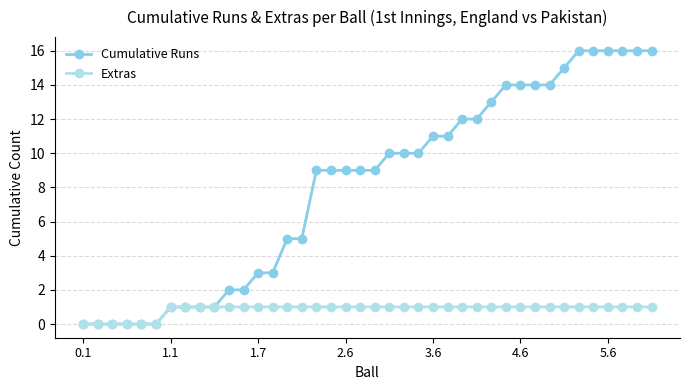

What is the value of the Cumulative Runs point at the 40th from the left?

16